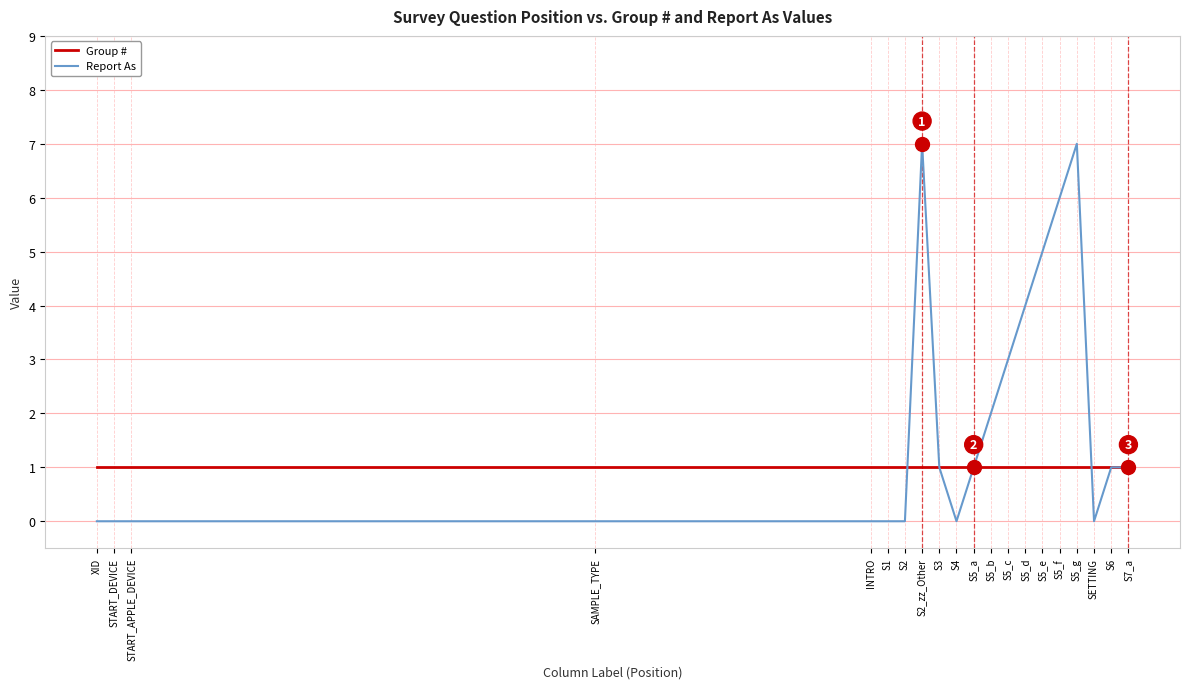

What is the average value of the Group # series?

1